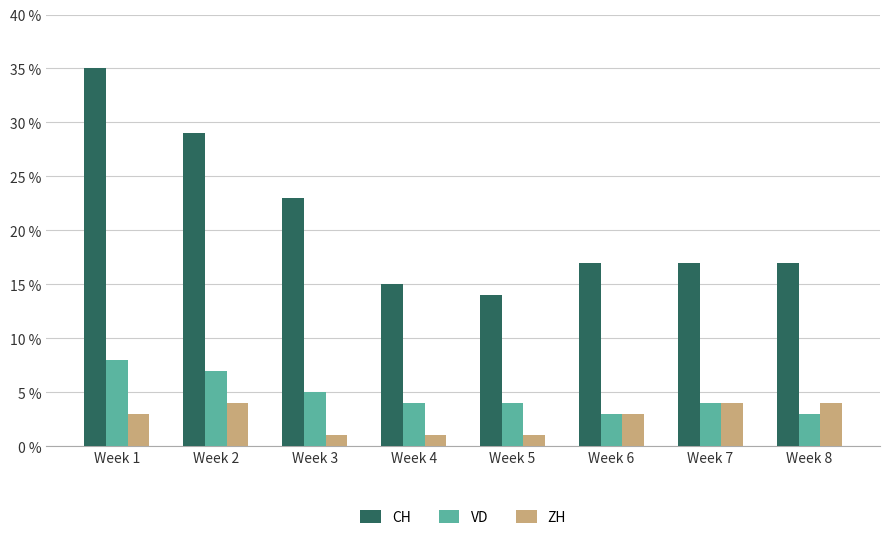

Reading right to left, transcribe all the data shown in this chart.

CH: Week 8=17	Week 7=17	Week 6=17	Week 5=14	Week 4=15	Week 3=23	Week 2=29	Week 1=35
VD: Week 8=3	Week 7=4	Week 6=3	Week 5=4	Week 4=4	Week 3=5	Week 2=7	Week 1=8
ZH: Week 8=4	Week 7=4	Week 6=3	Week 5=1	Week 4=1	Week 3=1	Week 2=4	Week 1=3